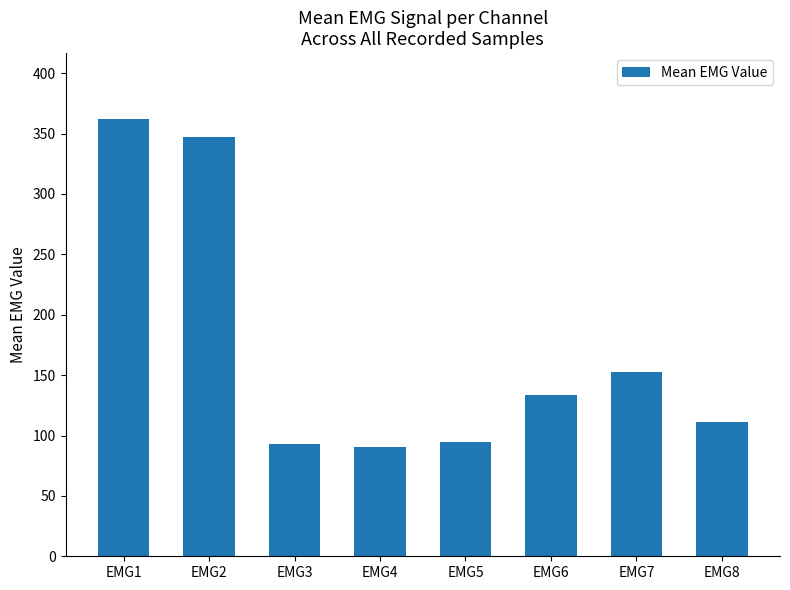

What is the ratio of the value at EMG1 to the value at EMG5?

3.8